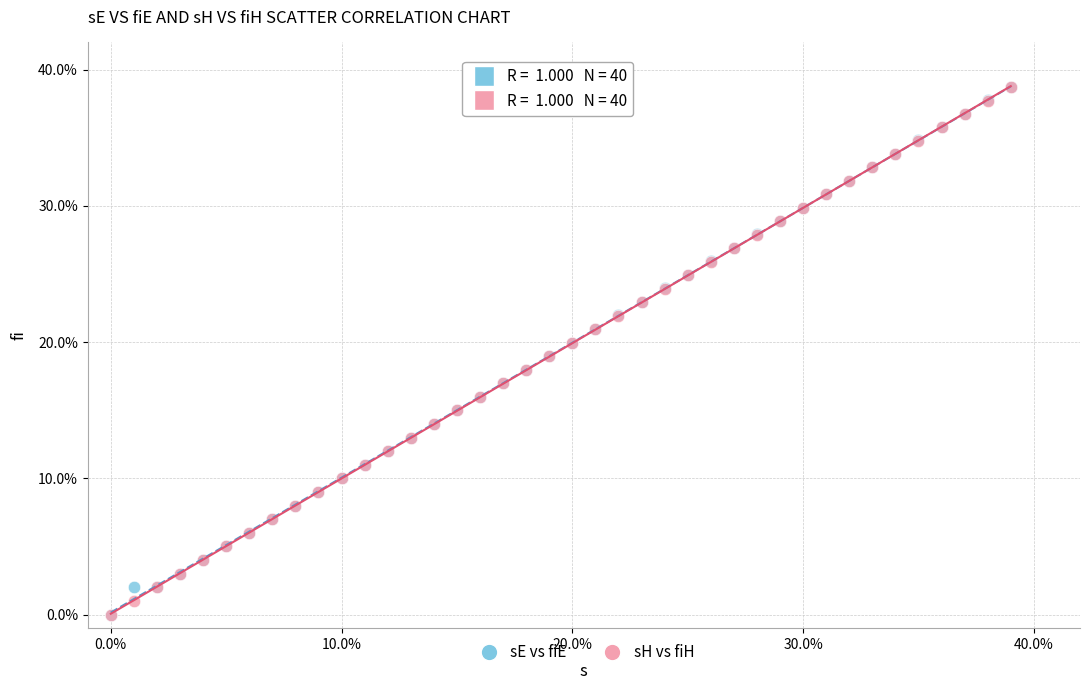

What are all the series names shown in the legend?

sE vs fiE, sH vs fiH